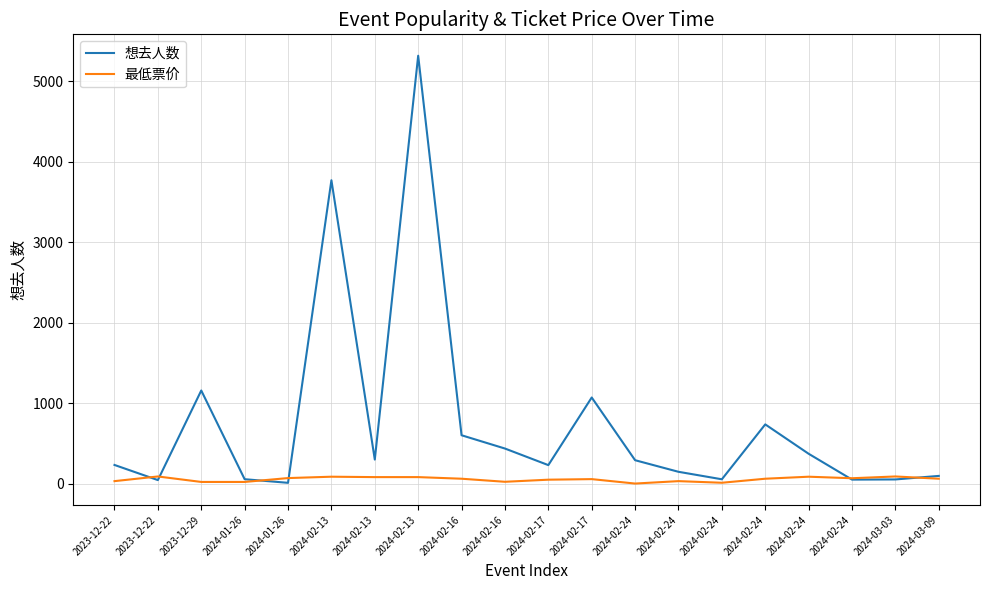

After their last crossing, which series has the higher values: 想去人数 or 最低票价?

想去人数